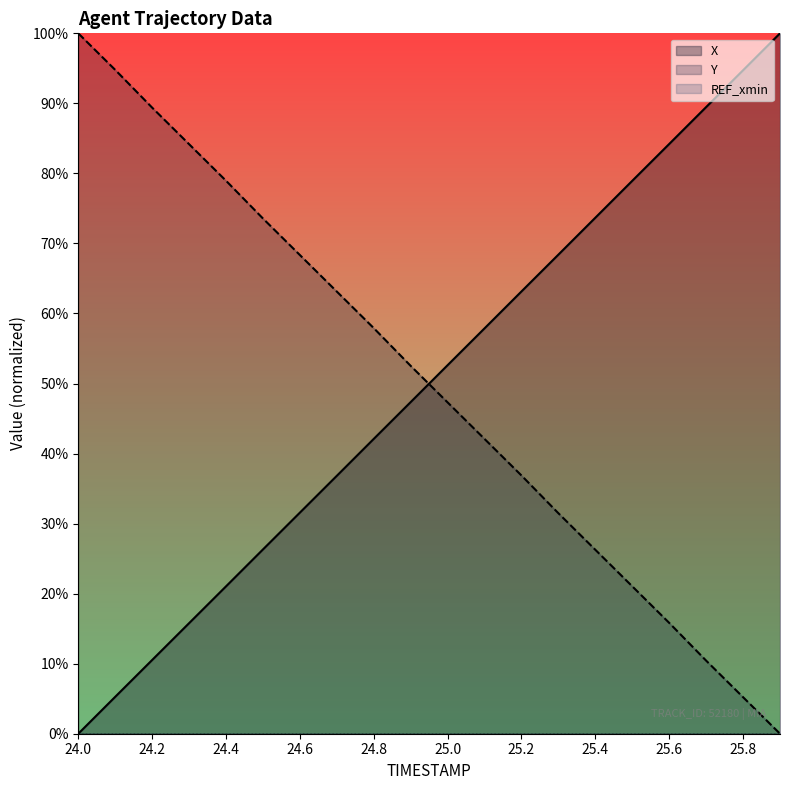

At 24.4, list the series in order from largest to smallest.

Y, X